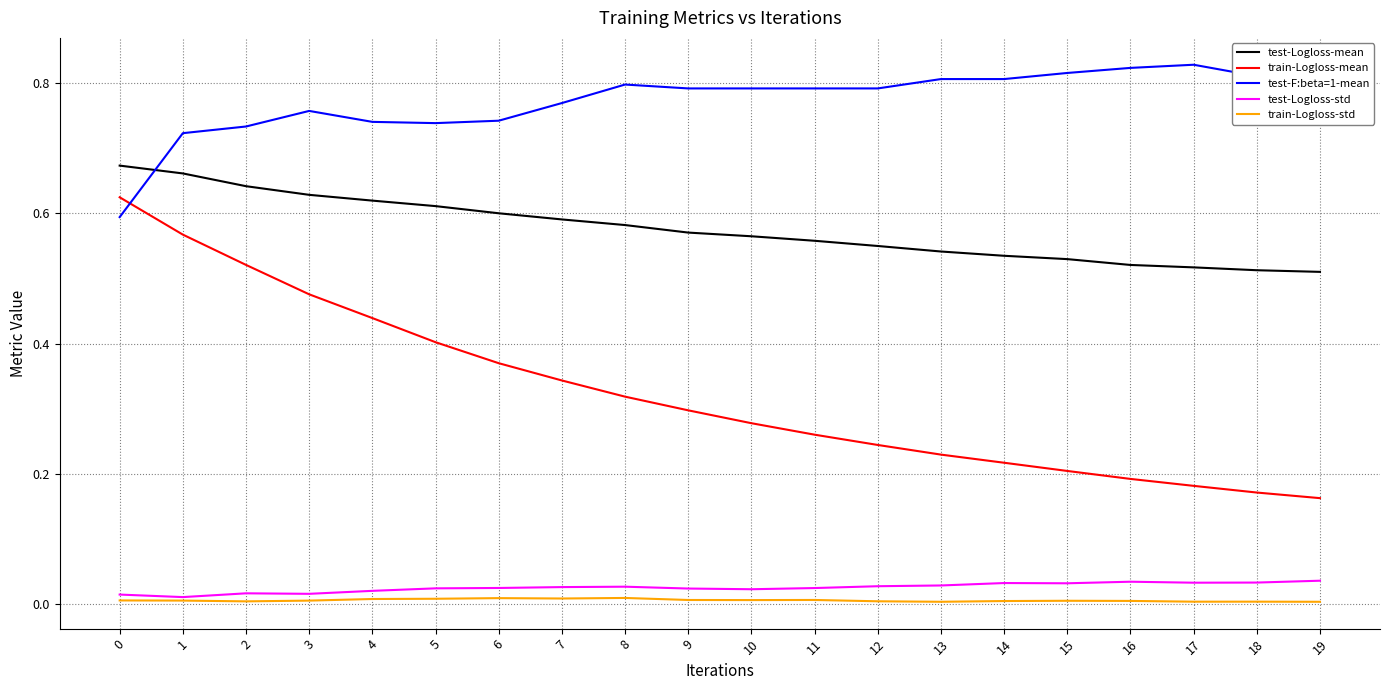

Which series changed the most between 4 and 13?

train-Logloss-mean